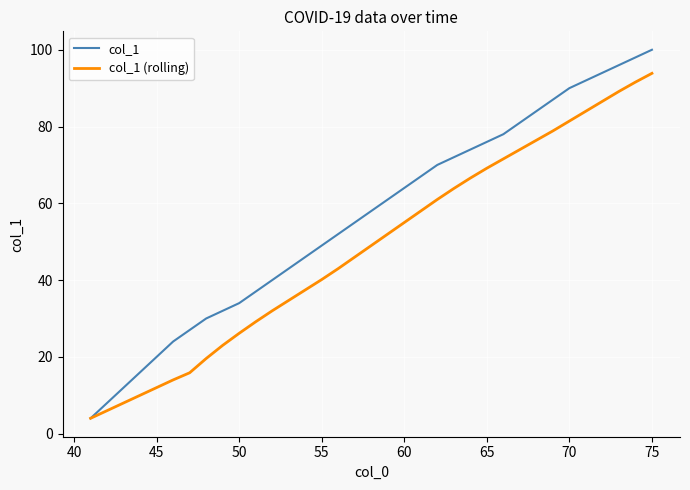

Reading left to right, list all the values displayed in this chart.

col_1: 4.0	8.0	12.0	16.0	20.0	24.0	27.0	30.0	32.0	34.0	37.0	40.0	43.0	46.0	49.0	52.0	55.0	58.0	61.0	64.0	67.0	70.0	72.0	74.0	76.0	78.0	81.0	84.0	87.0	90.0	92.0	94.0	96.0	98.0	100.0
col_1 (rolling): 4.0	6.0	8.0	10.0	12.0	14.0	15.9	19.6	23.0	26.1	29.1	32.0	34.7	37.4	40.1	43.0	46.0	49.0	52.0	55.0	58.0	61.0	63.9	66.6	69.1	71.6	74.0	76.4	78.9	81.4	84.0	86.6	89.1	91.6	93.9